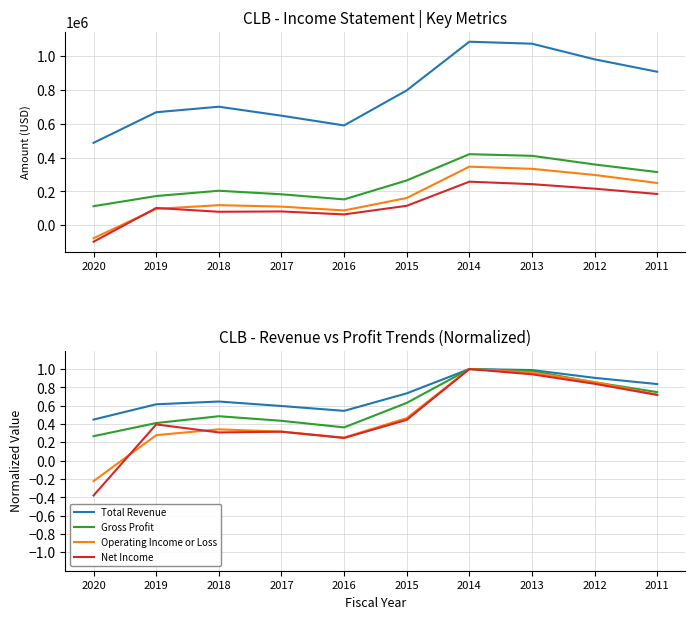

At which category does the chart reach its peak across all series?

2014